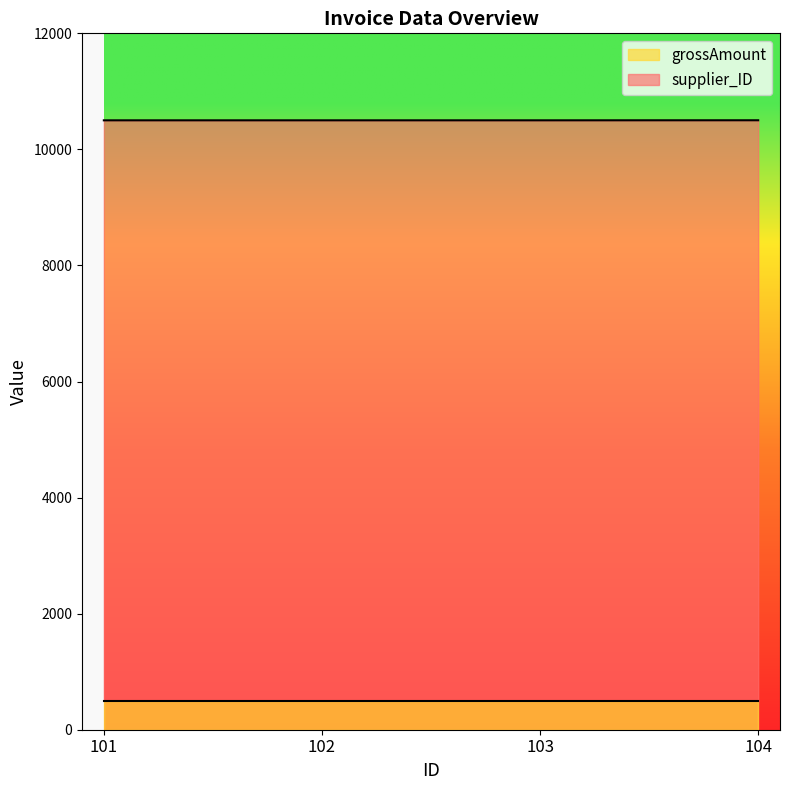

What is the value of the 4th point from the left?

10502